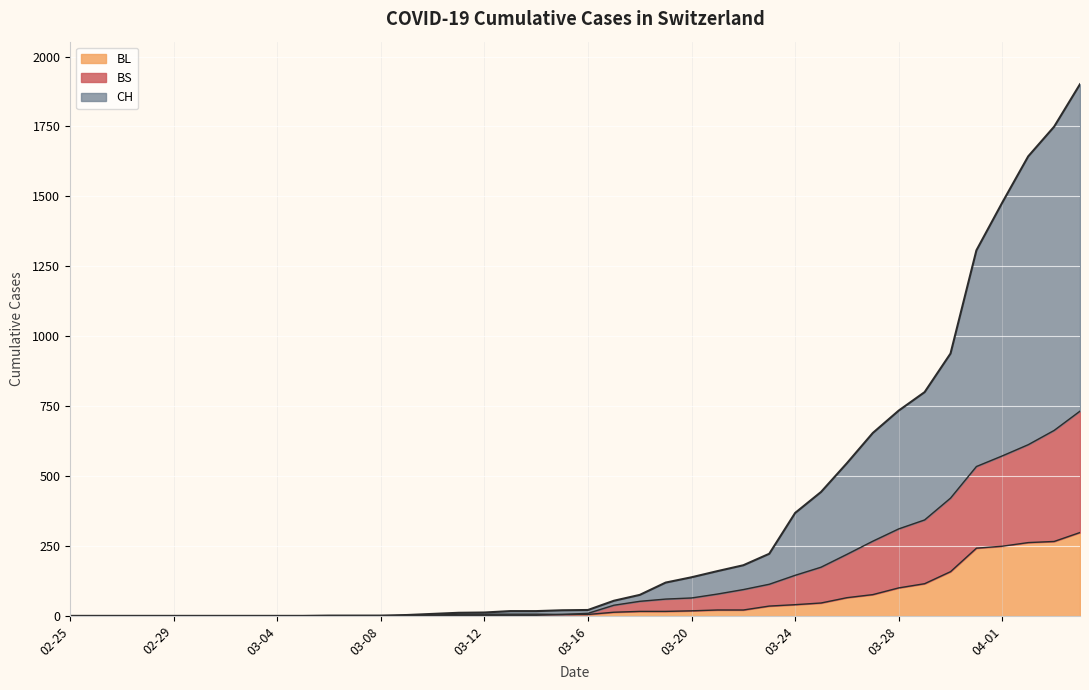

Which series changed the most between 2020-03-13 and 2020-04-04?

CH